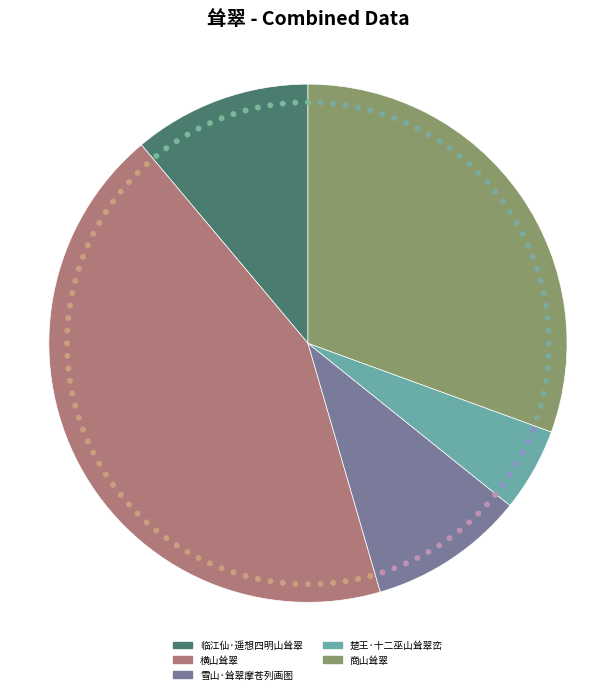

Is the sum of 横山耸翠 and 临江仙·遥想四明山耸翠 greater than half?

Yes